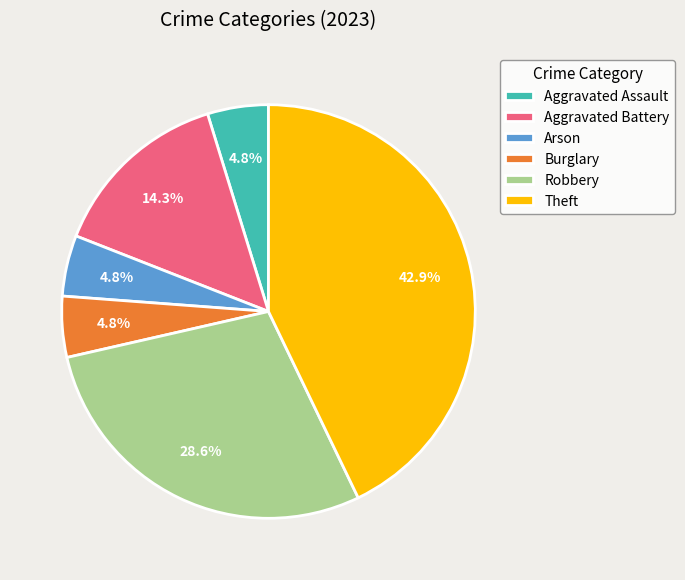

Which category has the biggest portion of the pie?

Theft